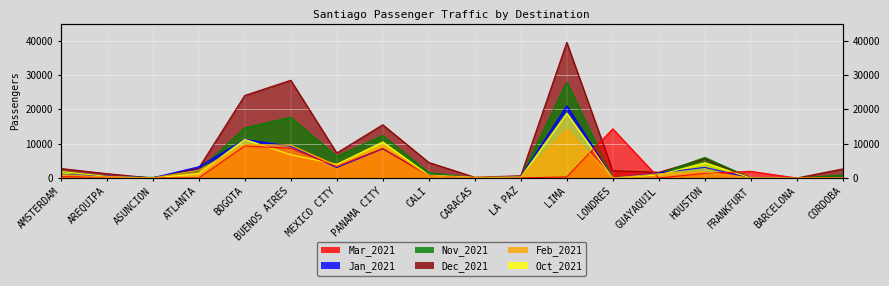

At which label does Dec_2021 first exceed 2776?

ATLANTA